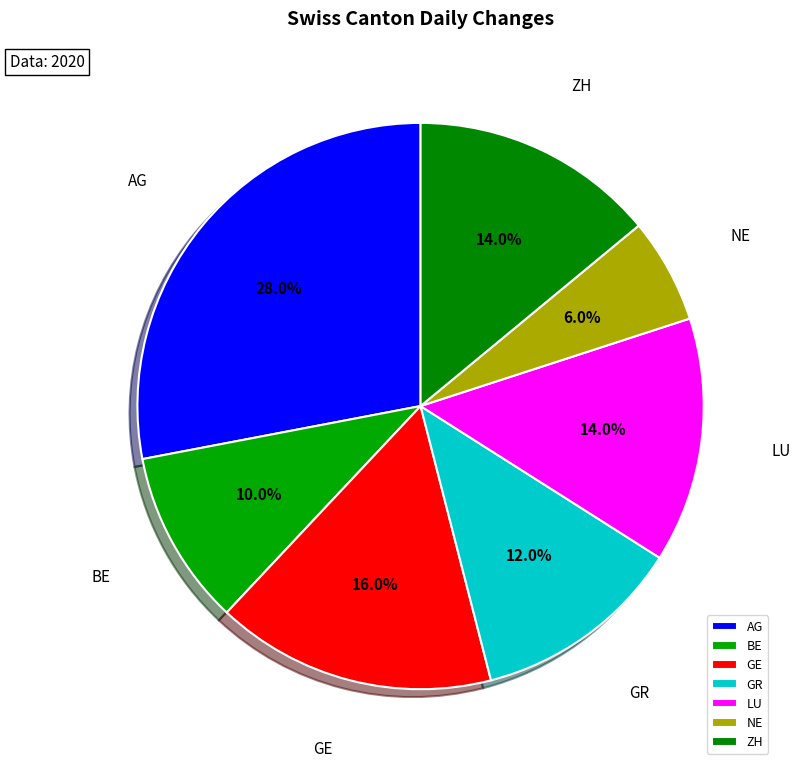

Does any single category account for the majority?

No